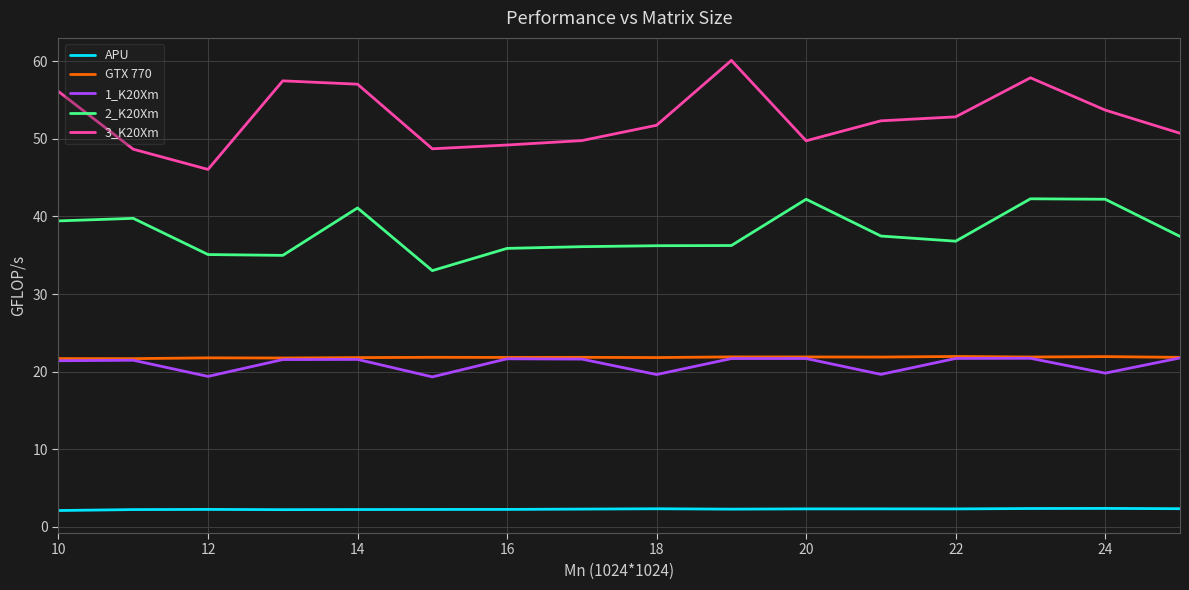

What is the maximum value for APU?

2.4